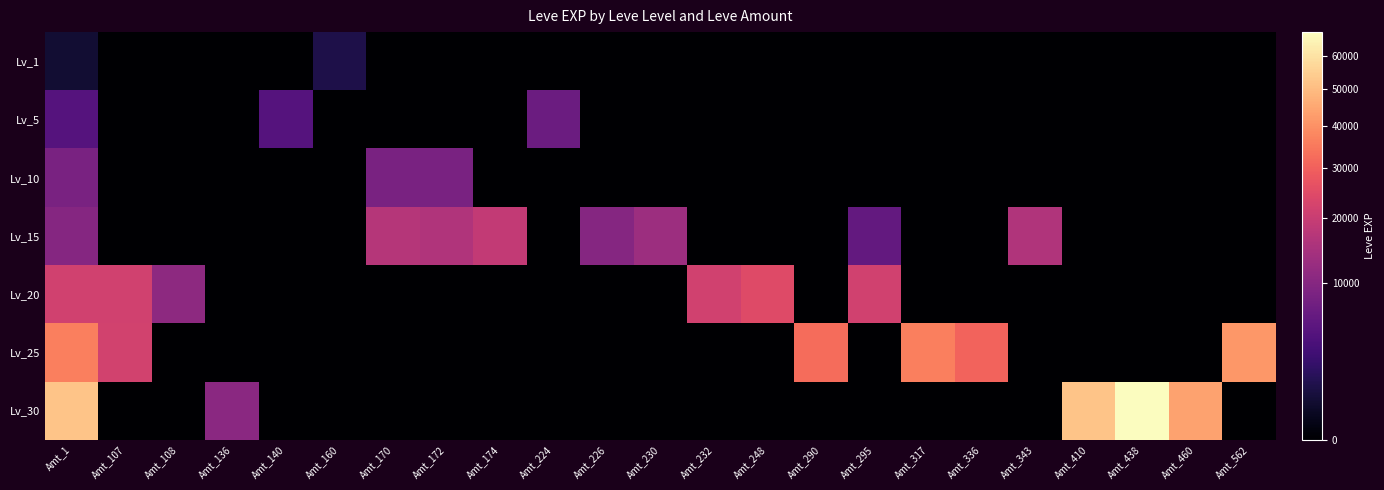

Count the number of data series in this chart.

7